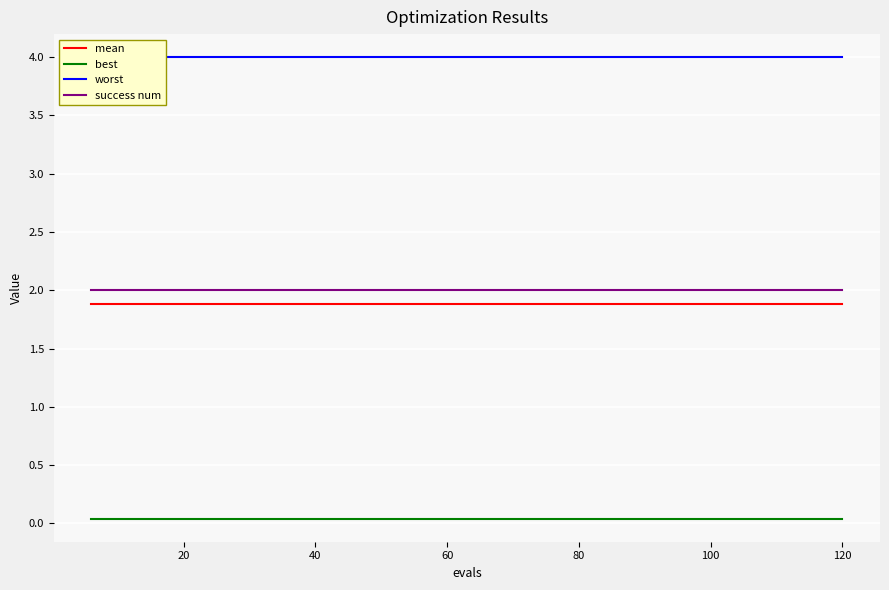

What is the approximate value of success num at 120?

2.0